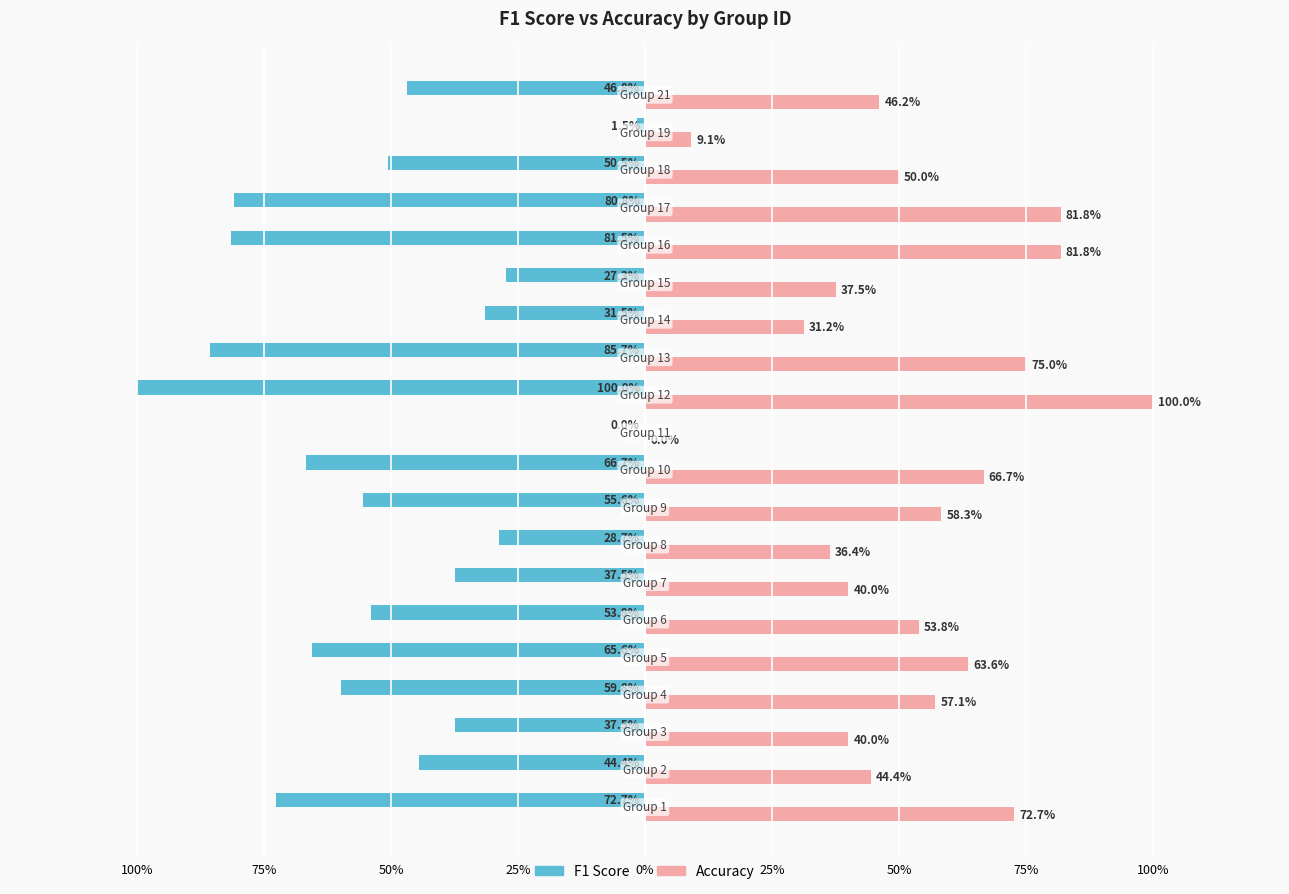

What are all the series names shown in the legend?

F1 Score, Accuracy